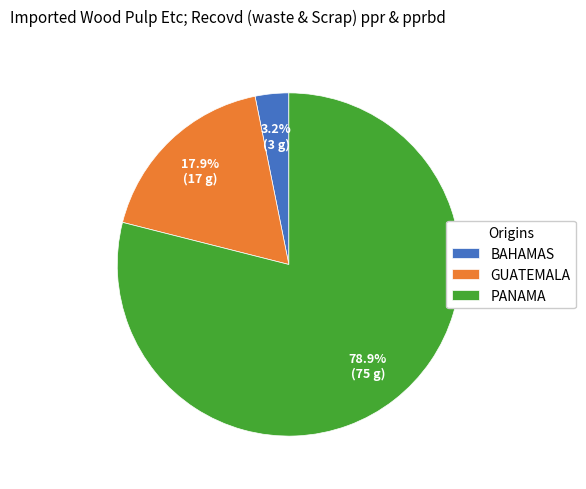

What percentage is NOT represented by BAHAMAS?

96.8%